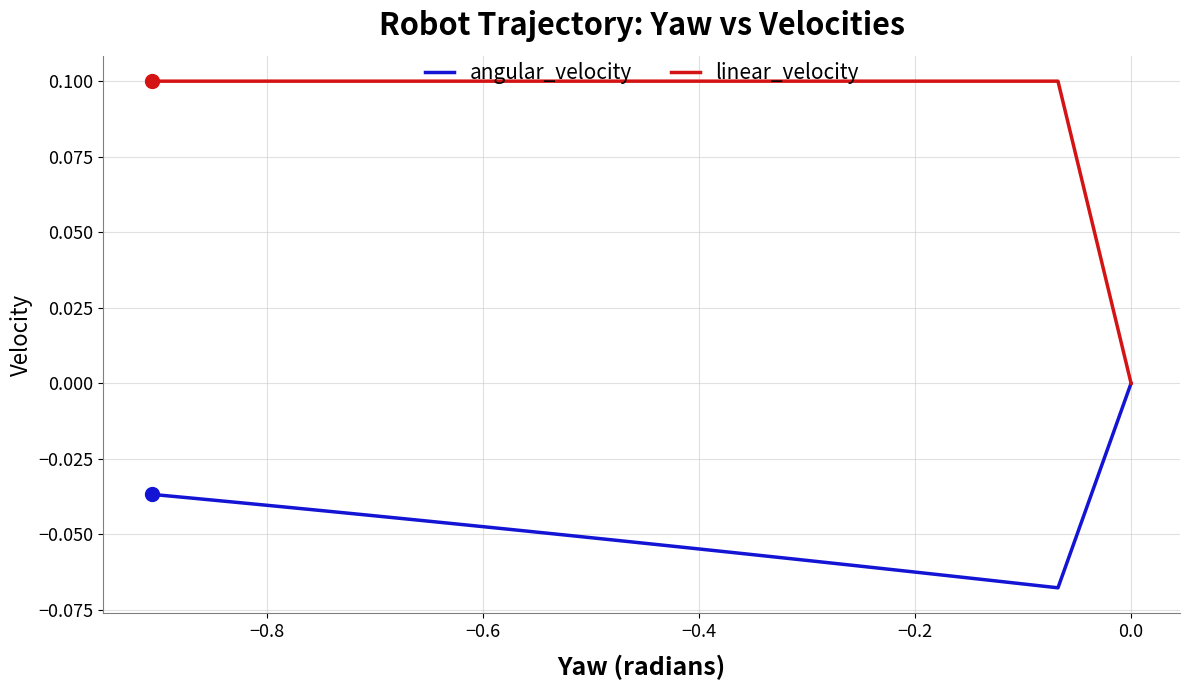

What are all the series names shown in the legend?

angular_velocity, linear_velocity